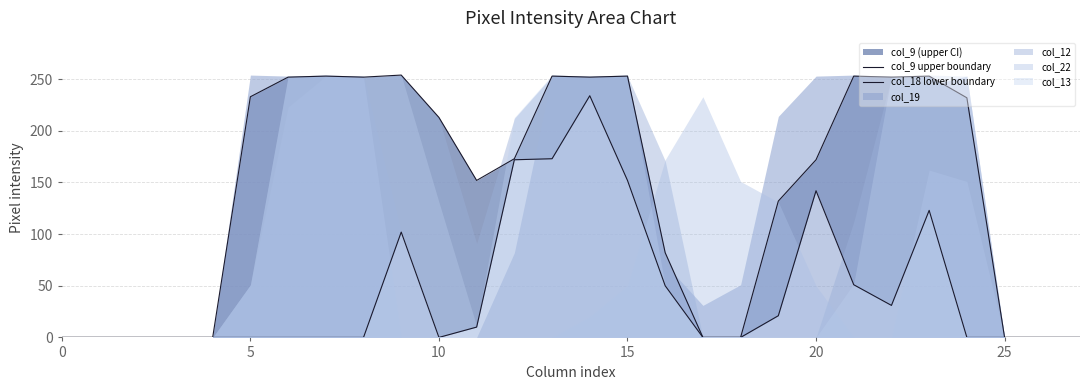

Which has a higher value, 13 or 24?

13